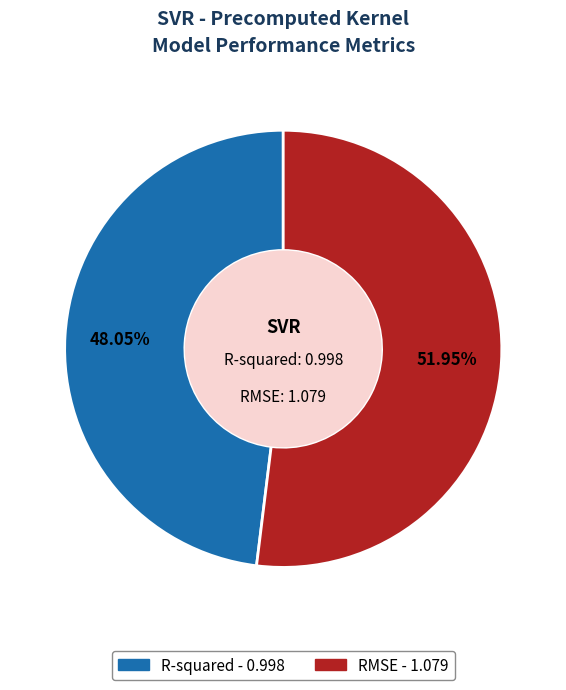

Approximately how many times larger is the value at R-squared compared to RMSE?

0.9